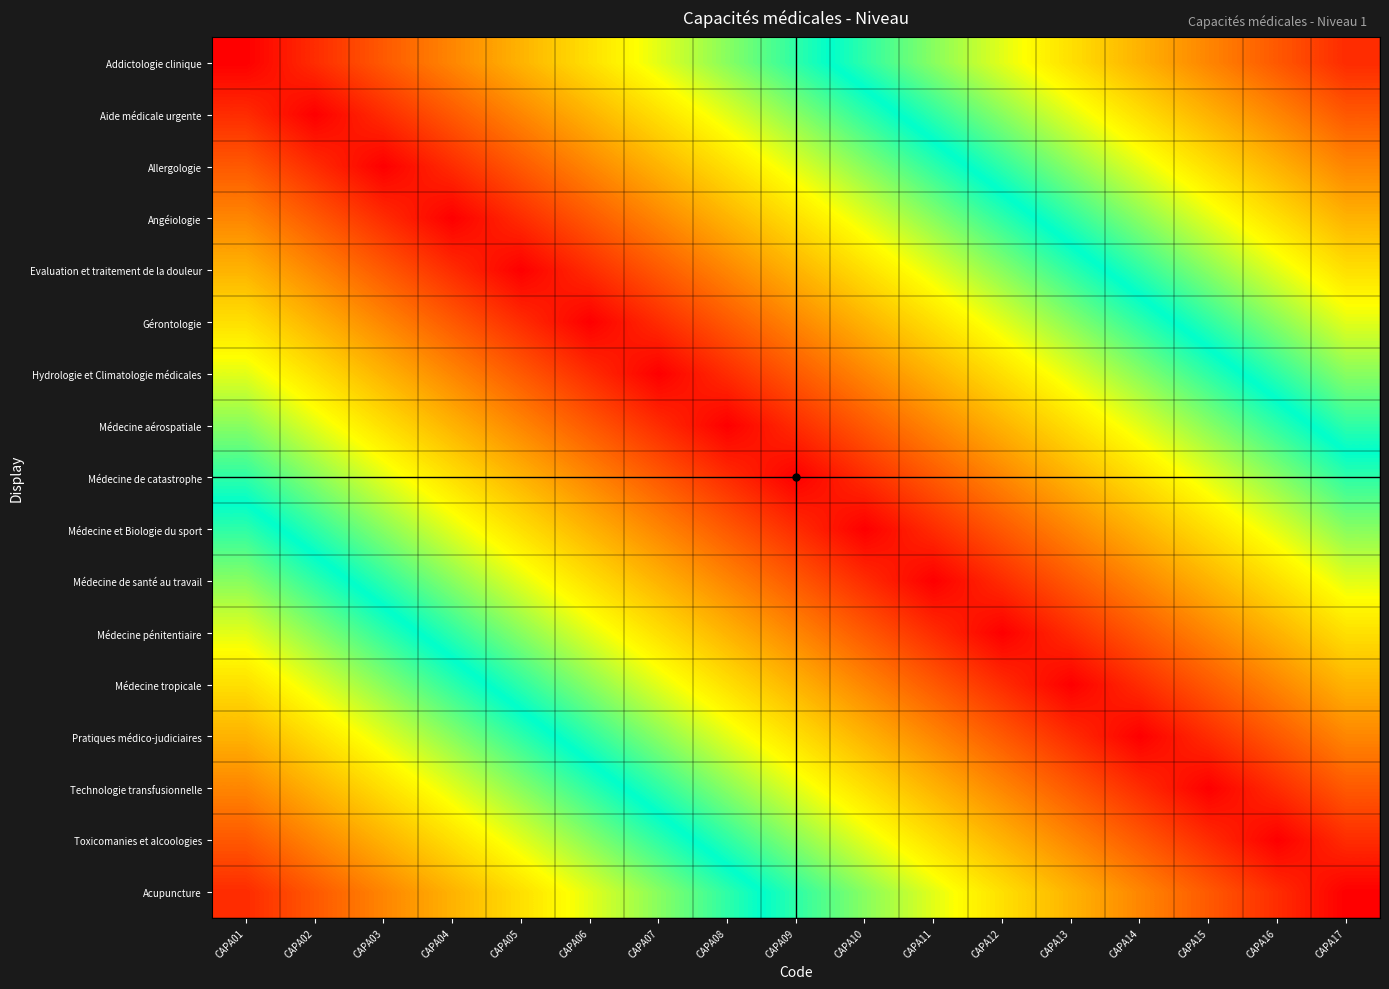

Rank the series by their maximum value, from lowest to highest.

Médecine de catastrophe, Médecine aérospatiale, Médecine et Biologie du sport, Hydrologie et Climatologie médicales, Médecine de santé au travail, Gérontologie, Médecine pénitentiaire, Evaluation et traitement de la douleur, Médecine tropicale, Angéiologie, Pratiques médico-judiciaires, Allergologie, Technologie transfusionnelle, Aide médicale urgente, Toxicomanies et alcoologies, Addictologie clinique, Acupuncture